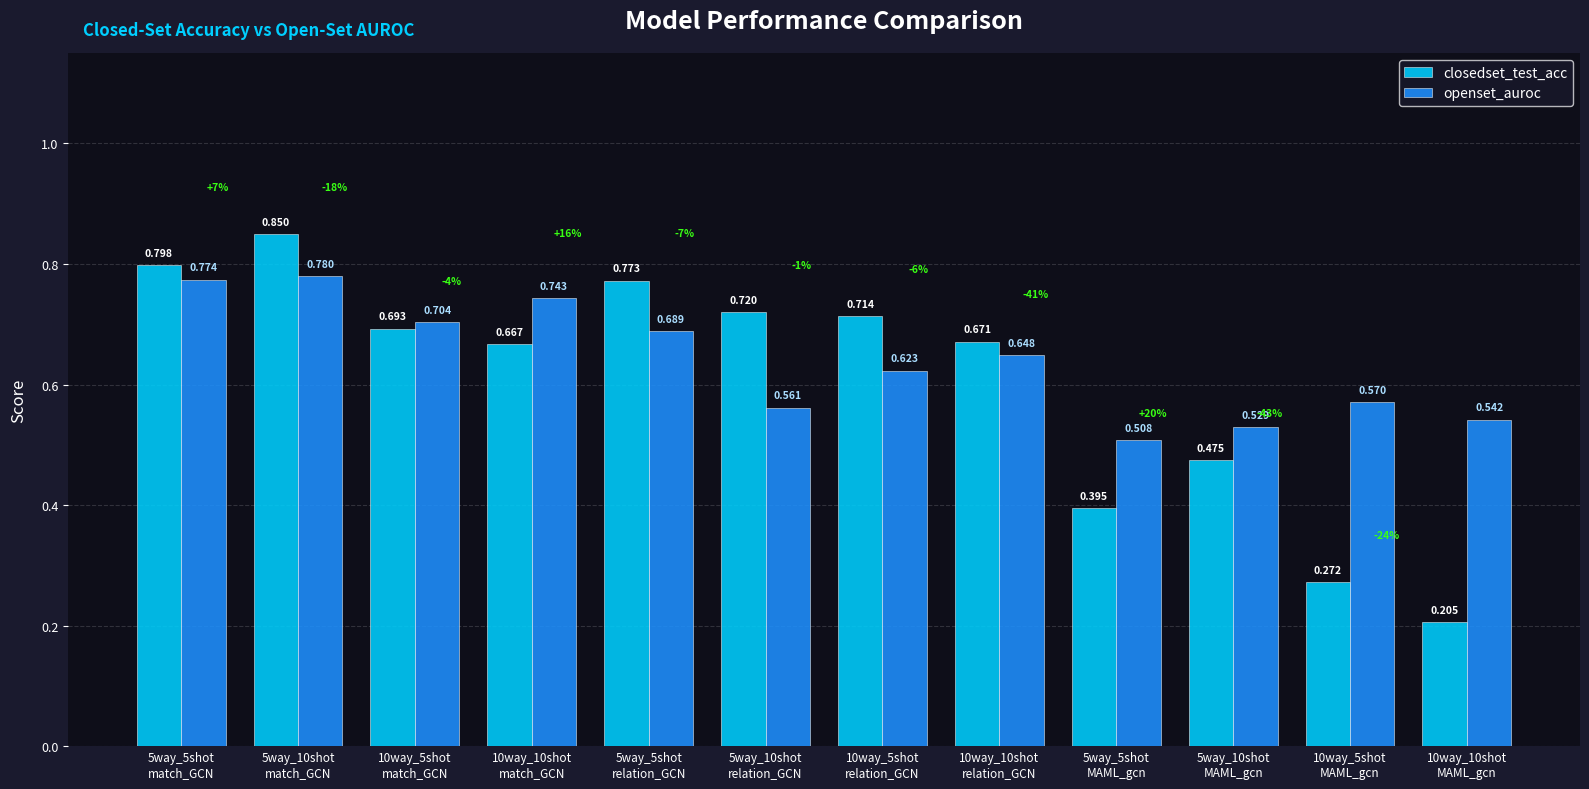

The closedset_test_acc series shows 0.1 at 10way_10shot
relation_GCN. True or false?

False